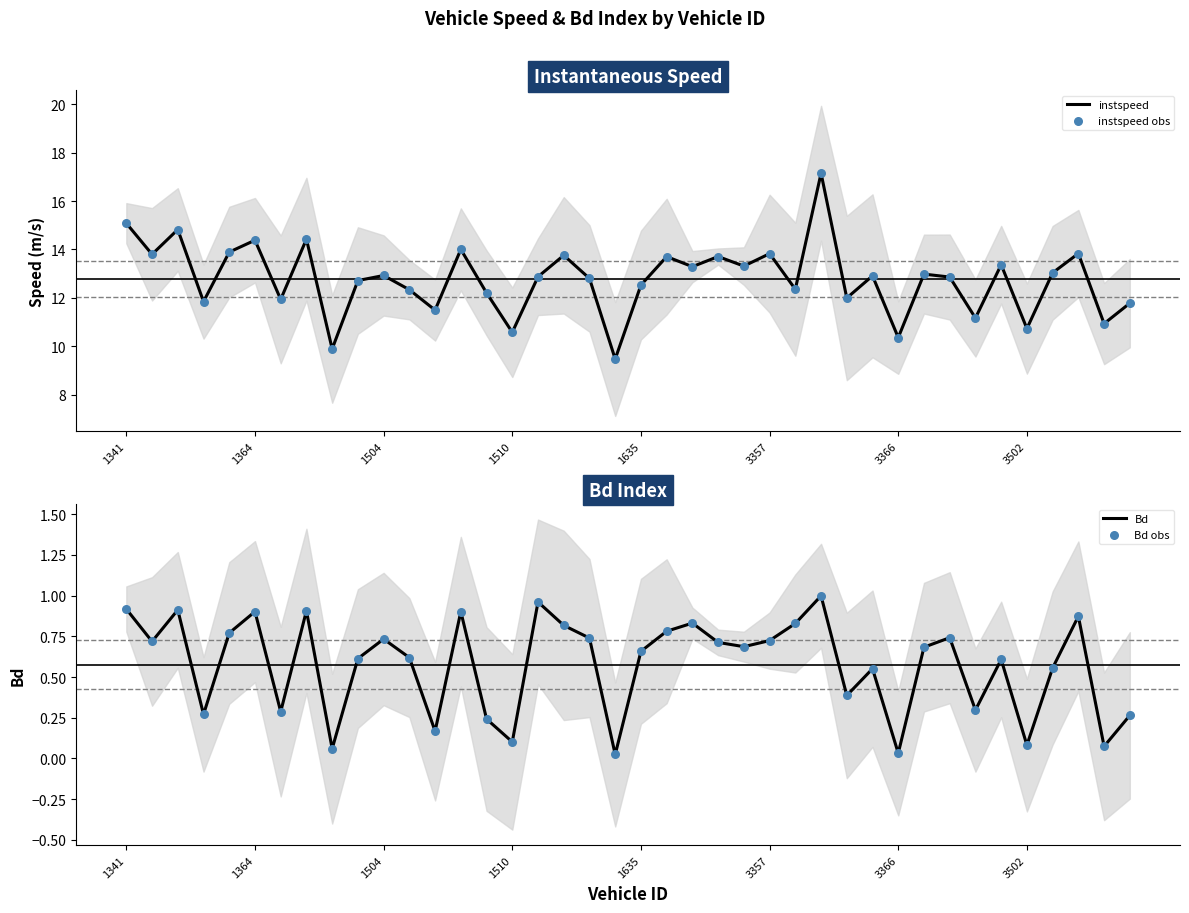

At which category is the sum across all series the highest?

27